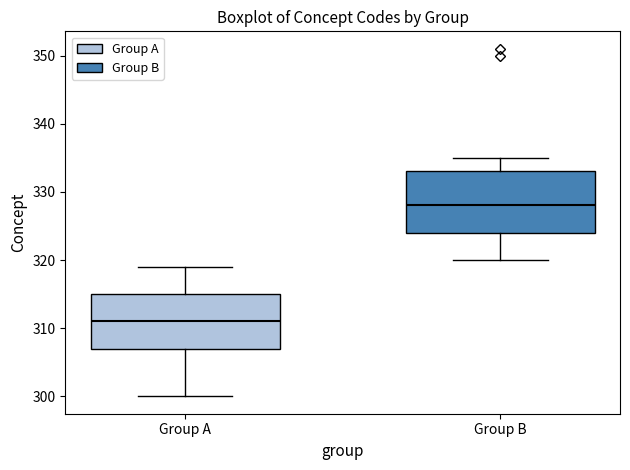

Where does the median line of the box for Group B sit on the y-axis? The values are not printed on the chart, so give them approximately, as read against the axis.

328